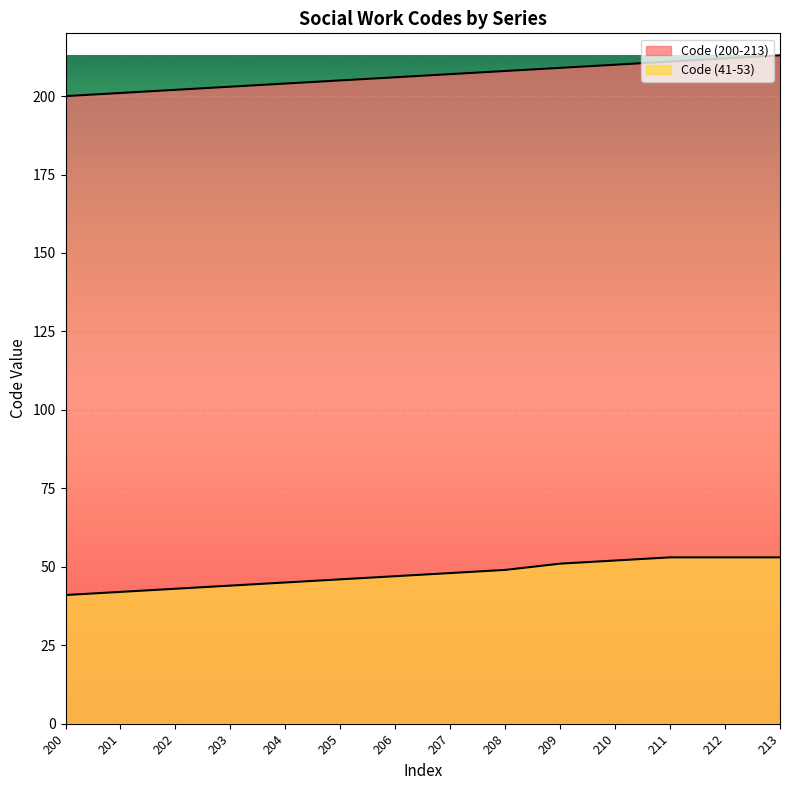

At which category is the sum across all series the highest?

213